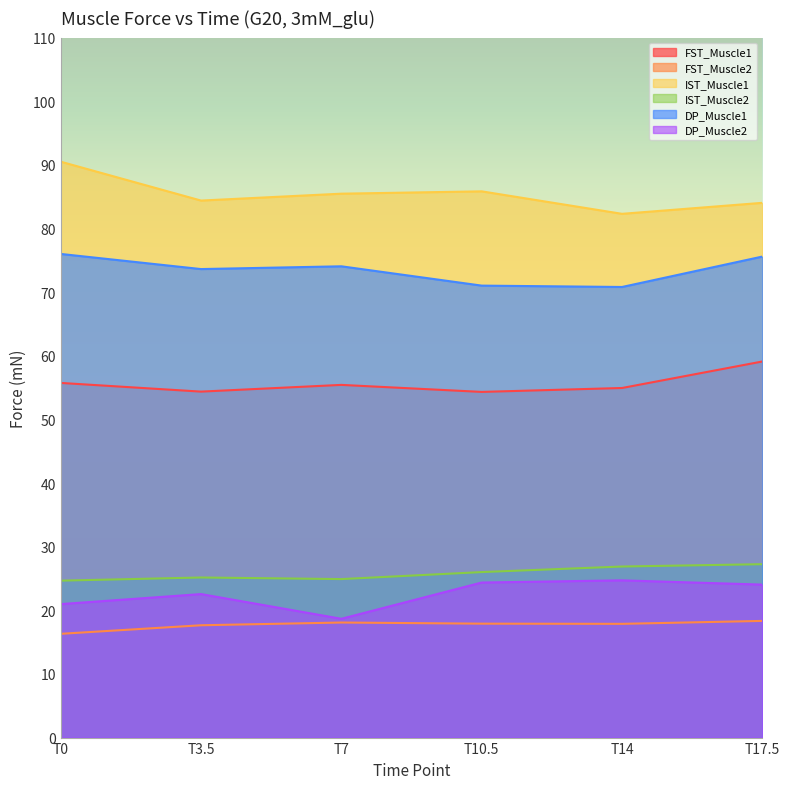

What is the sum of the IST_Muscle1 values at T17.5 and T10.5?

169.9